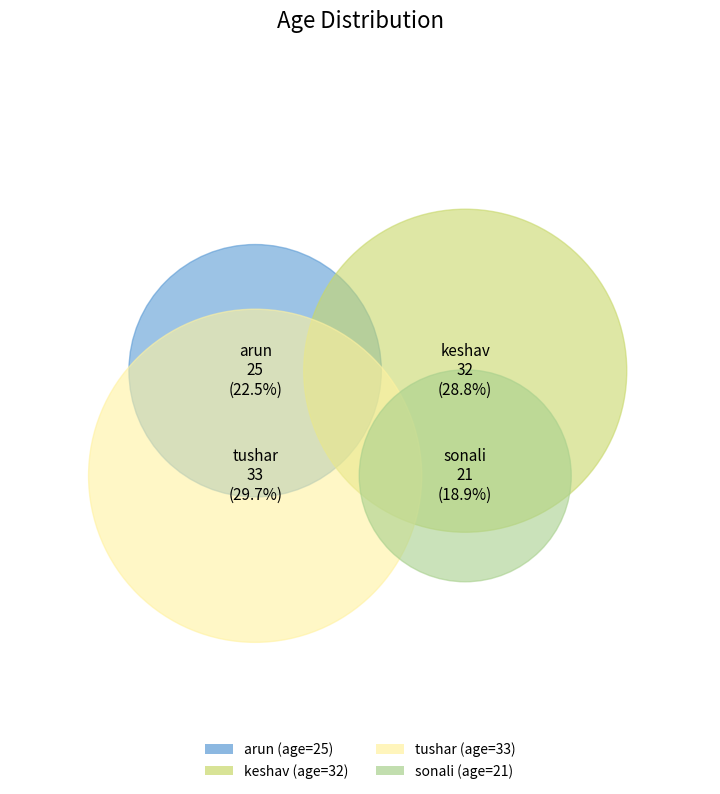

Do sonali and arun together represent more than half of the pie?

No